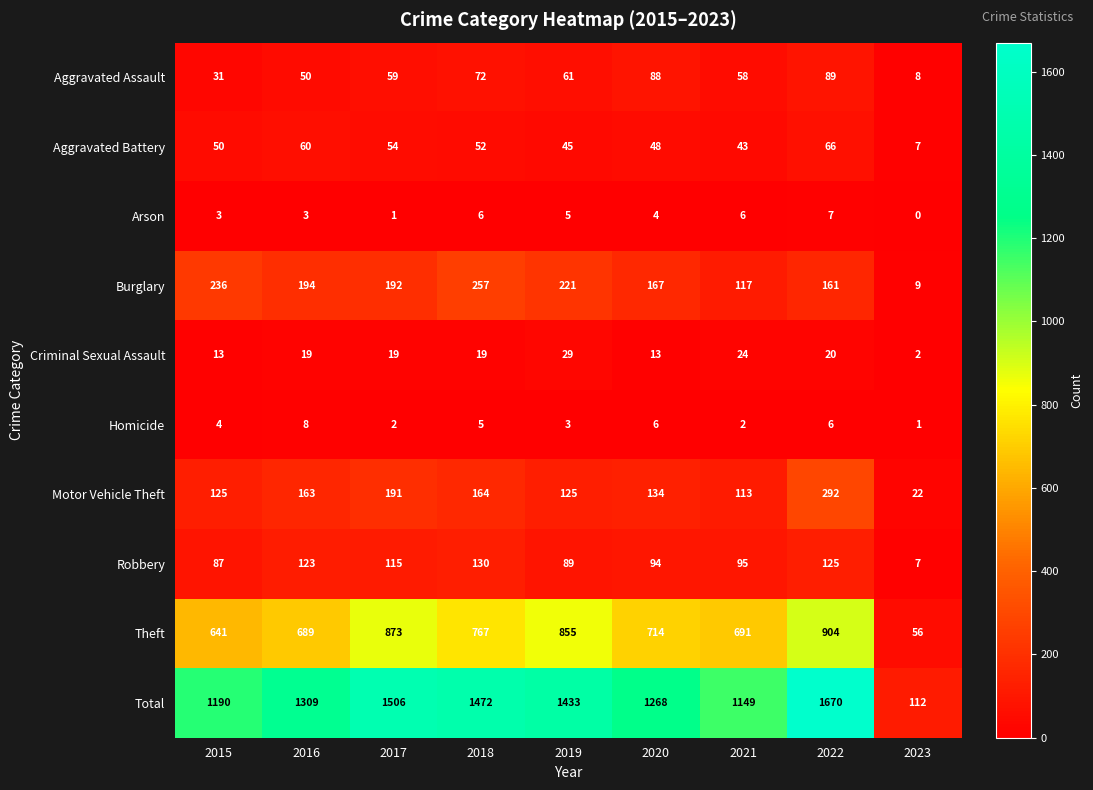

What is the sum of the Motor Vehicle Theft values at 2020 and 2017?

325